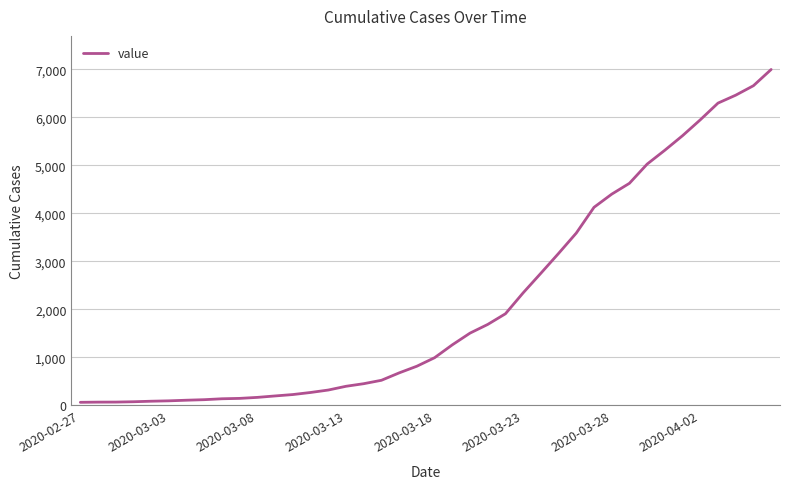

What is the greatest value displayed?

6995